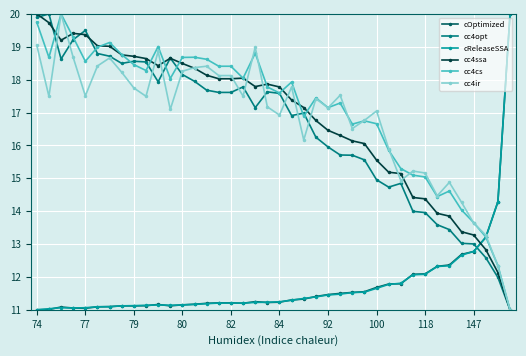

True or false: cc4cs has more than 0 interior local peaks.

True